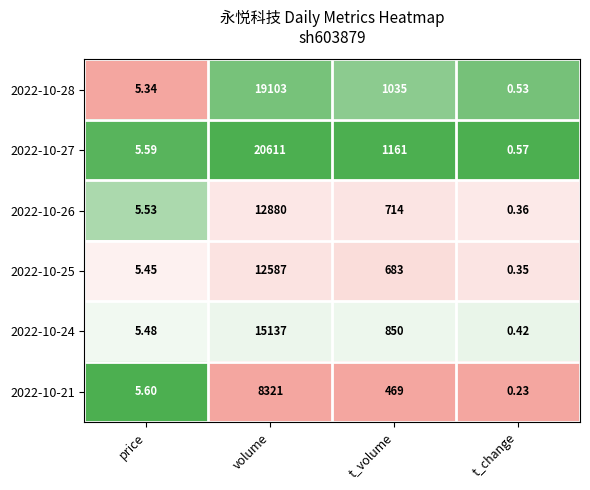

At which label does 2022-10-21 first exceed 469?

volume